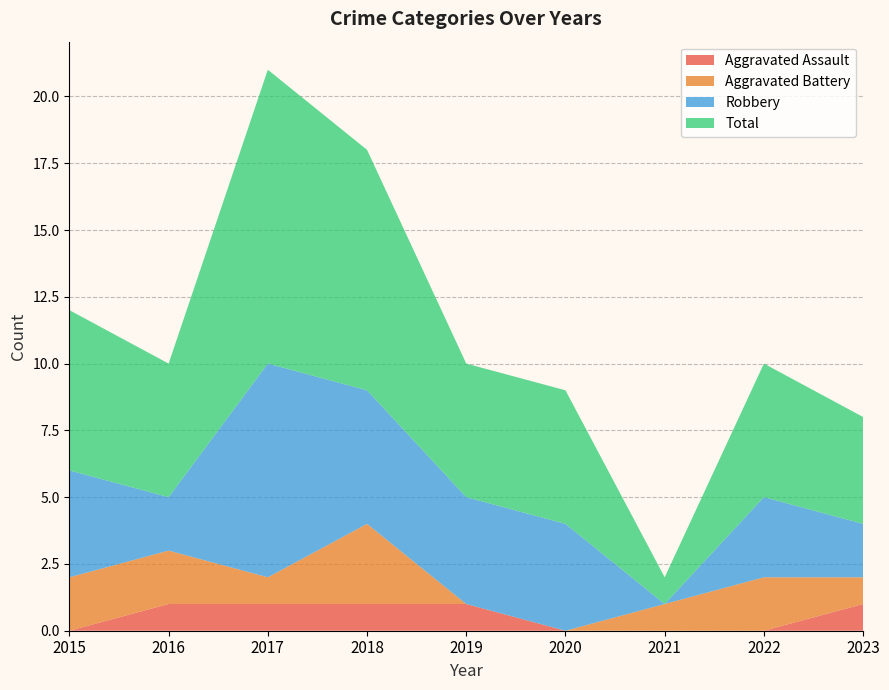

Reading left to right, extract all data points from this chart.

Aggravated Assault: 0	1	1	1	1	0	0	0	1
Aggravated Battery: 2	2	1	3	0	0	1	2	1
Robbery: 4	2	8	5	4	4	0	3	2
Total: 6	5	11	9	5	5	1	5	4